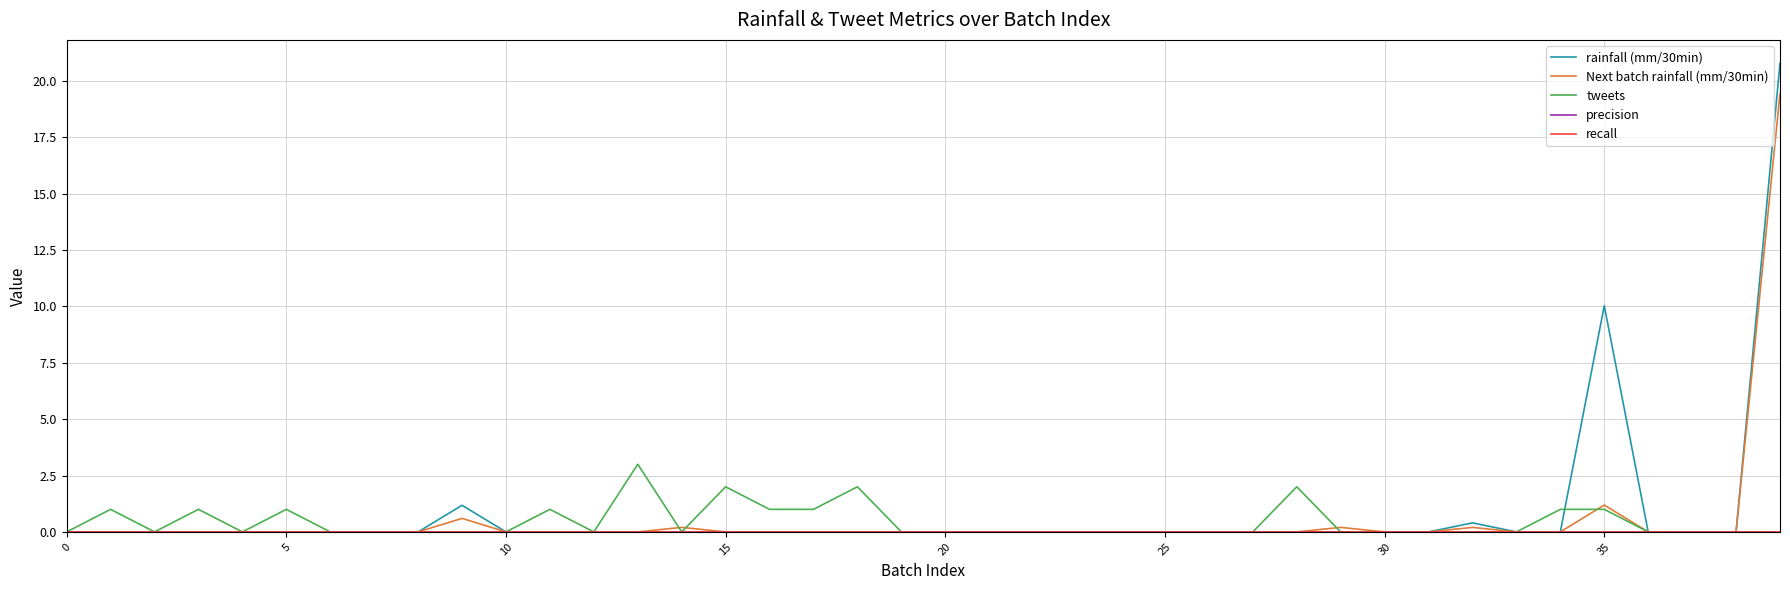

How many lines are shown in the chart?

5